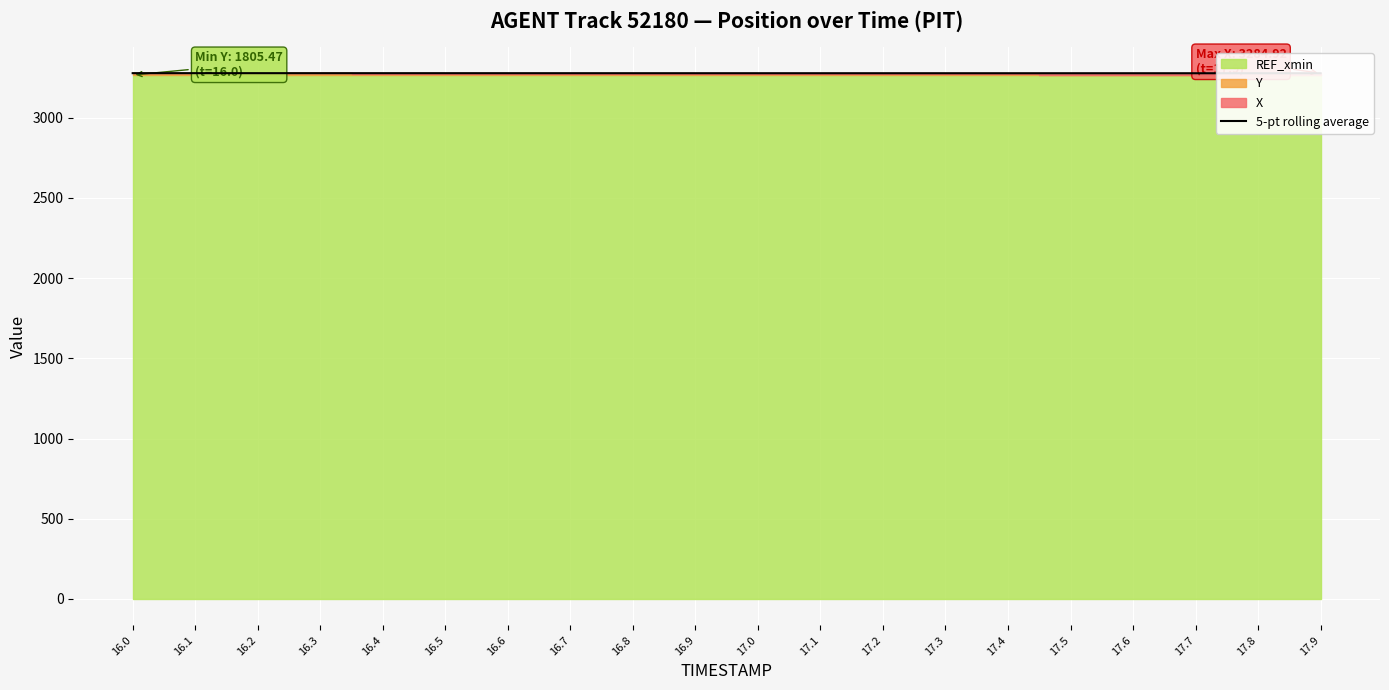

What is the difference between the values at 16.7 and 16.4?

0.2